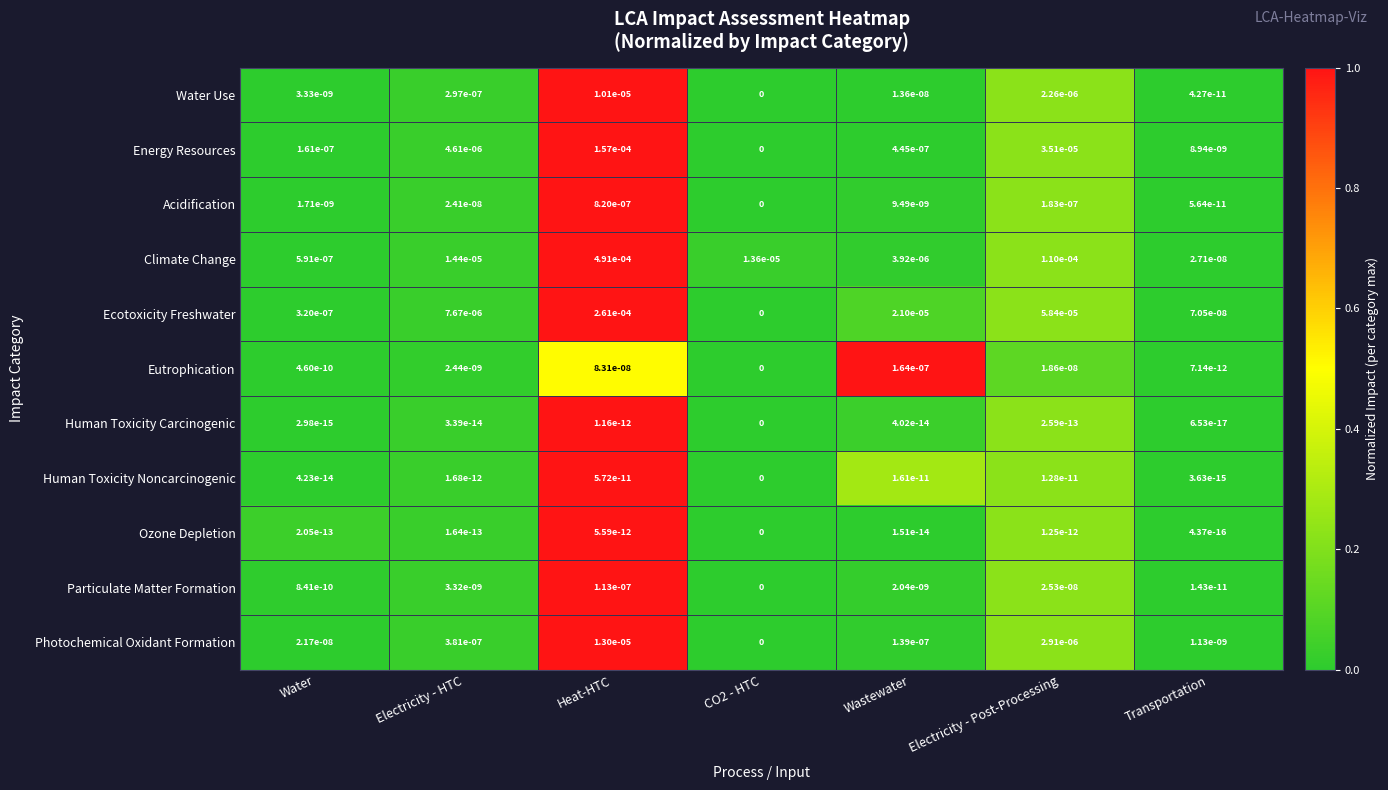

At which category does the chart reach its peak across all series?

Heat-HTC